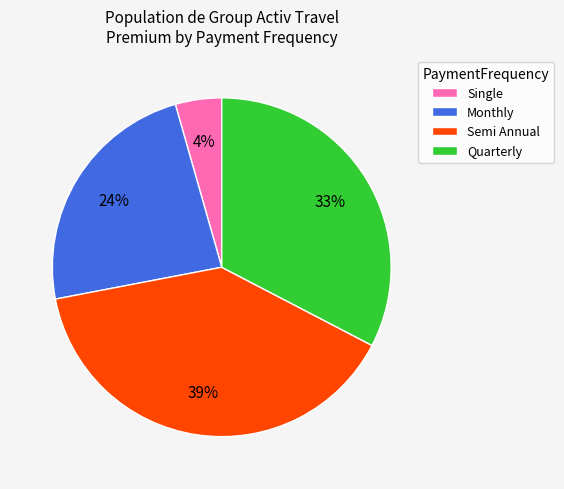

Is there any slice that represents more than half of the pie?

No